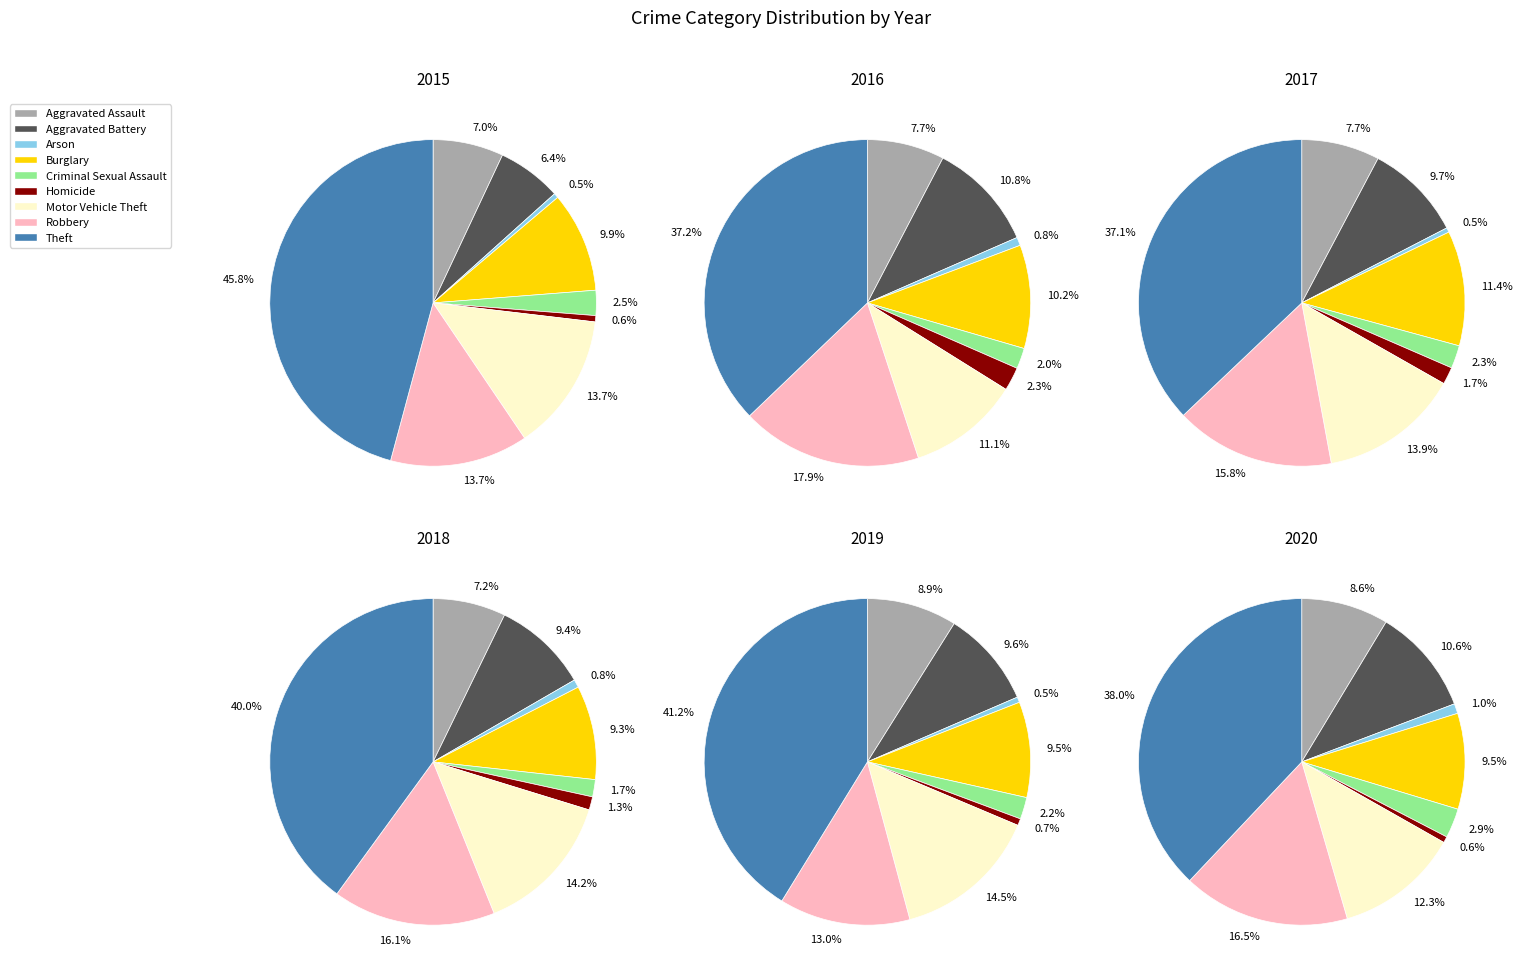

Is the sum of Homicide and Criminal Sexual Assault greater than half?

No